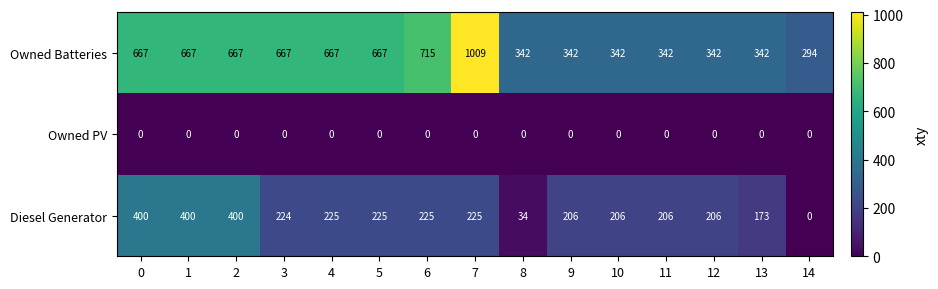

What is the total value across all series at 4?

892